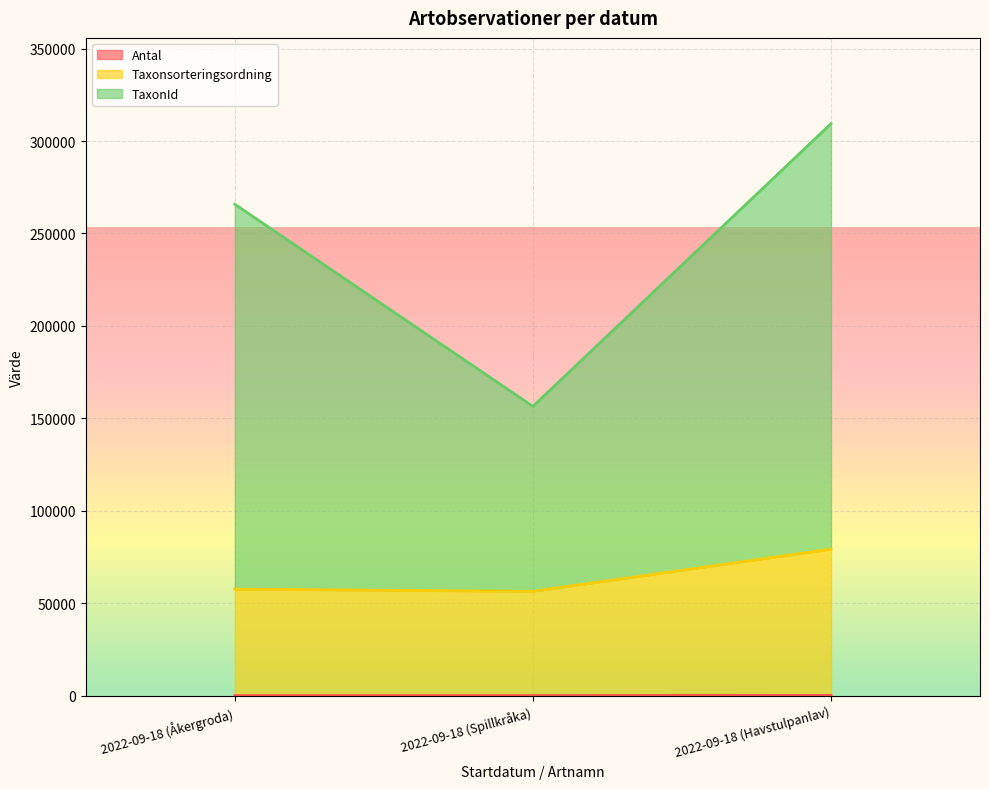

What is the difference between the Taxonsorteringsordning values at 2022-09-18 (Havstulpanlav) and 2022-09-18 (Spillkråka)?

22792